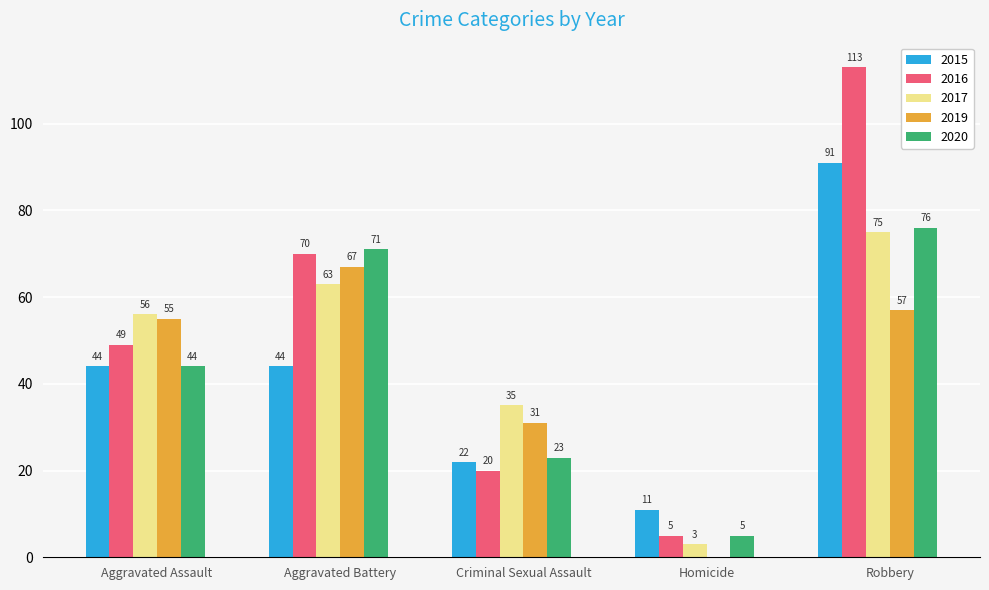

How many data points does each series have?

5